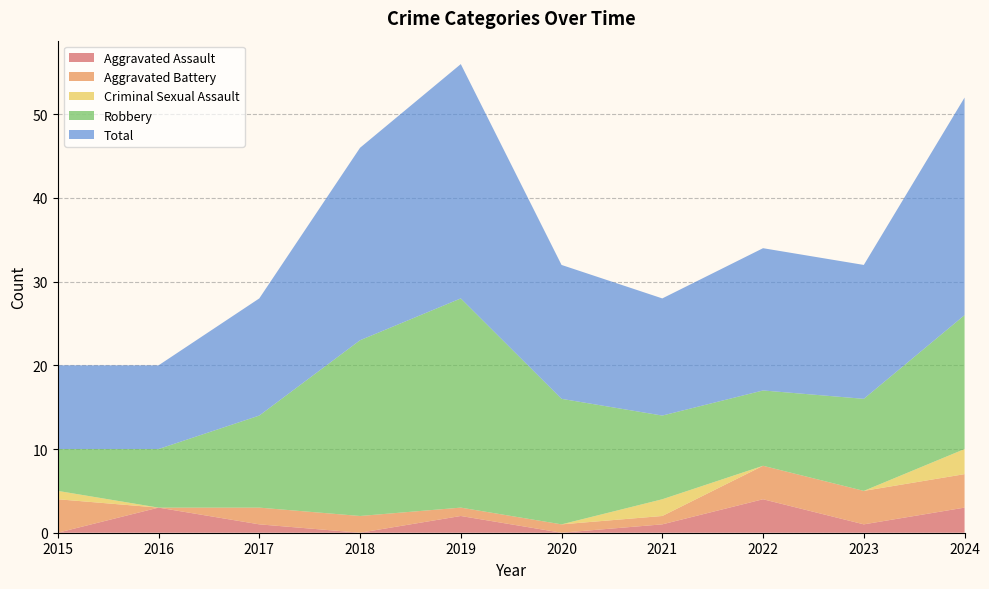

Reading left to right, transcribe all the data shown in this chart.

Aggravated Assault: 0	3	1	0	2	0	1	4	1	3
Aggravated Battery: 4	0	2	2	1	1	1	4	4	4
Criminal Sexual Assault: 1	0	0	0	0	0	2	0	0	3
Robbery: 5	7	11	21	25	15	10	9	11	16
Total: 10	10	14	23	28	16	14	17	16	26